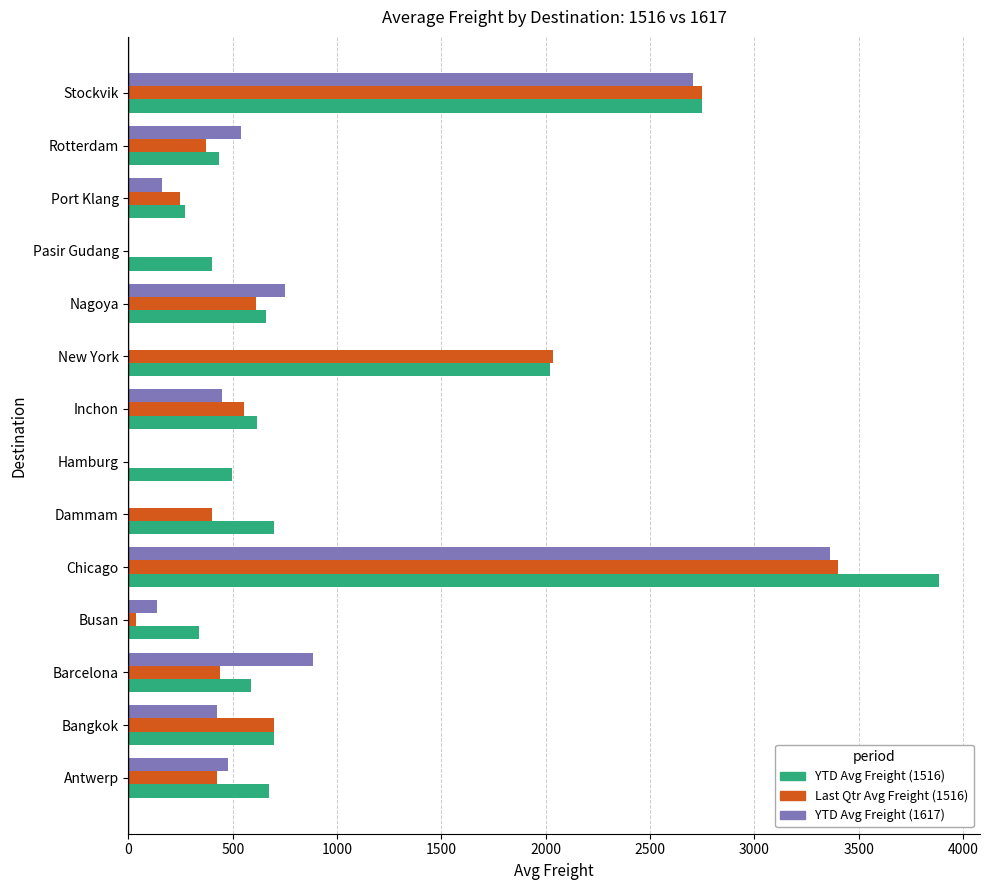

Which category has the highest value across all series?

Chicago